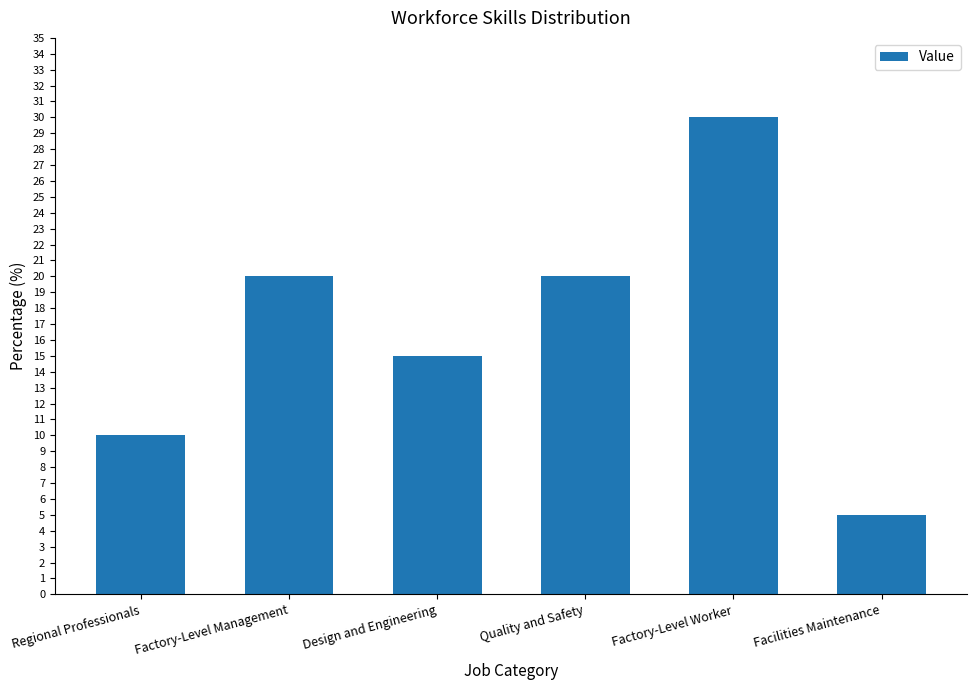

What is the approximate value at Factory-Level Management, to the nearest 10?

20